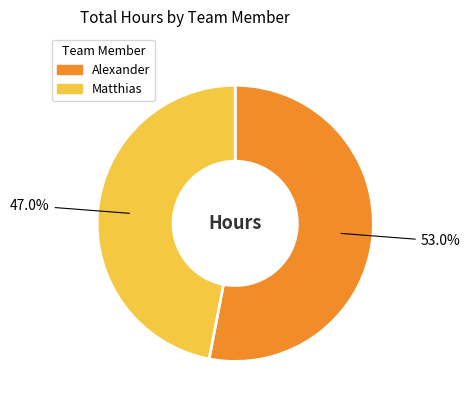

Approximately how many times larger is the value at Matthias compared to Alexander?

0.9